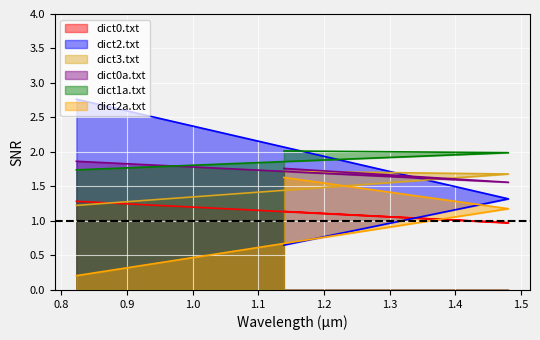

How many dict2.txt values are between 0 and 2?

2